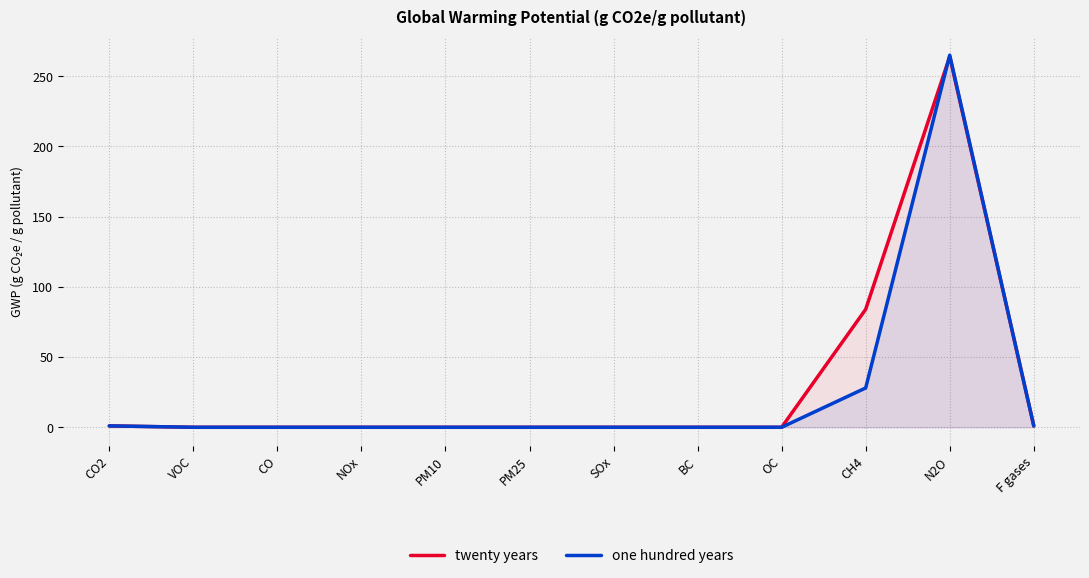

Read the one hundred years value at N2O, to the nearest 50.

250